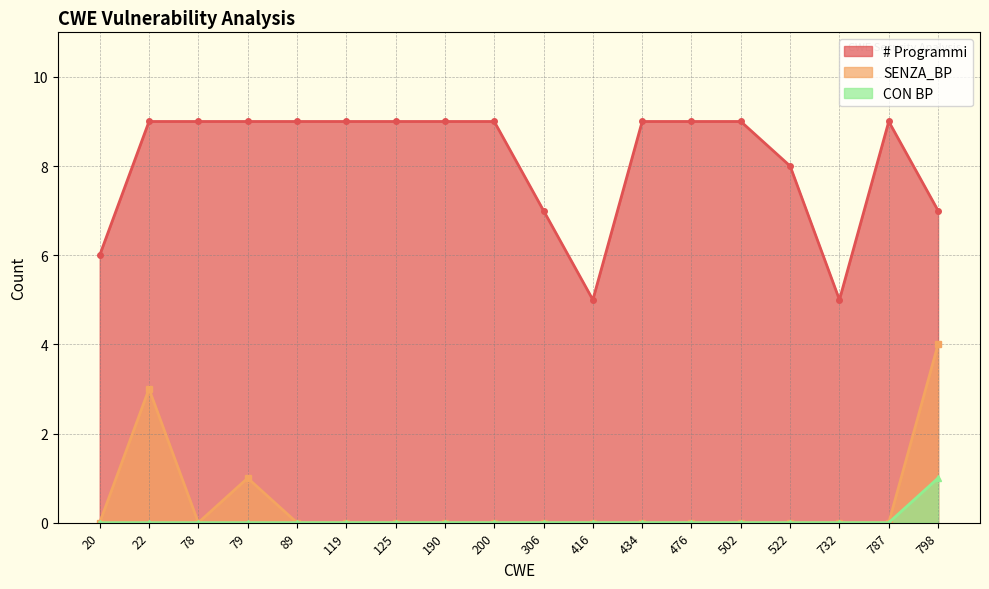

Which series has the largest total across all categories?

# Programmi